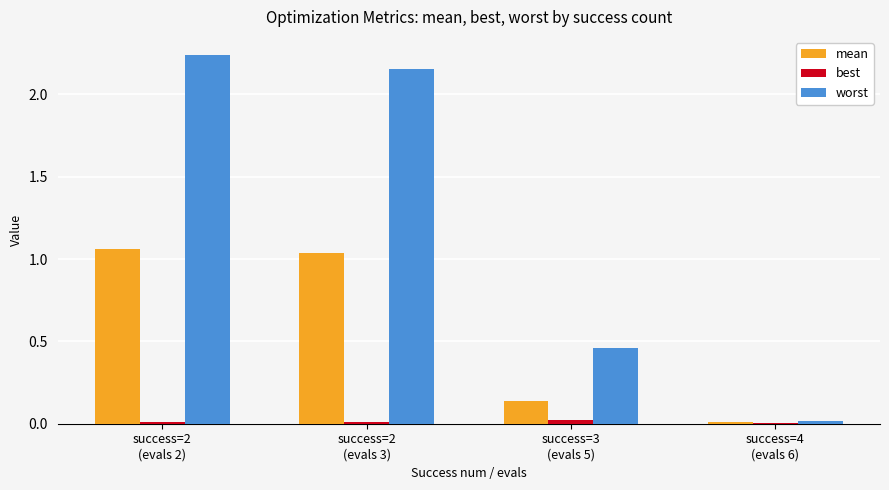

What is the sum of all worst values?

4.9